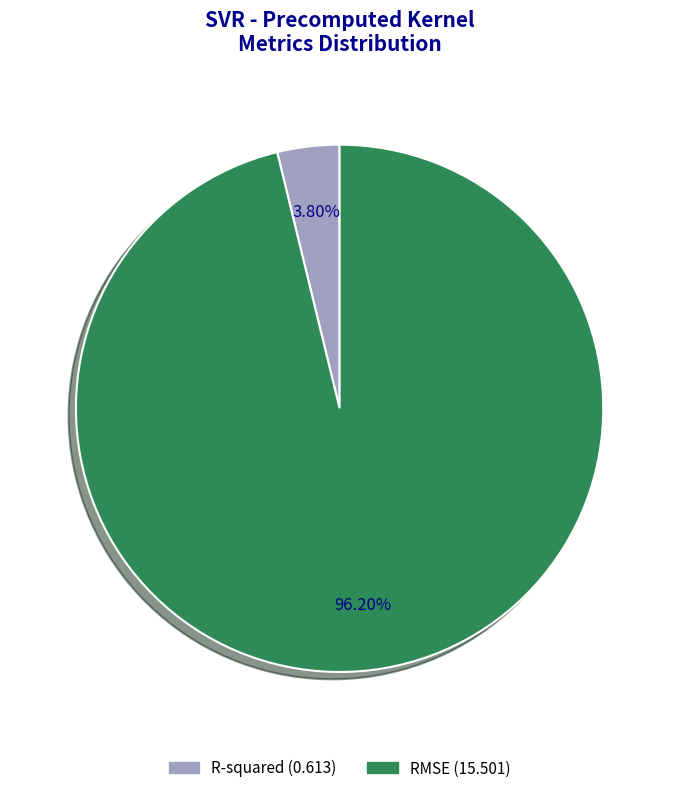

How many segments does this pie chart have?

2